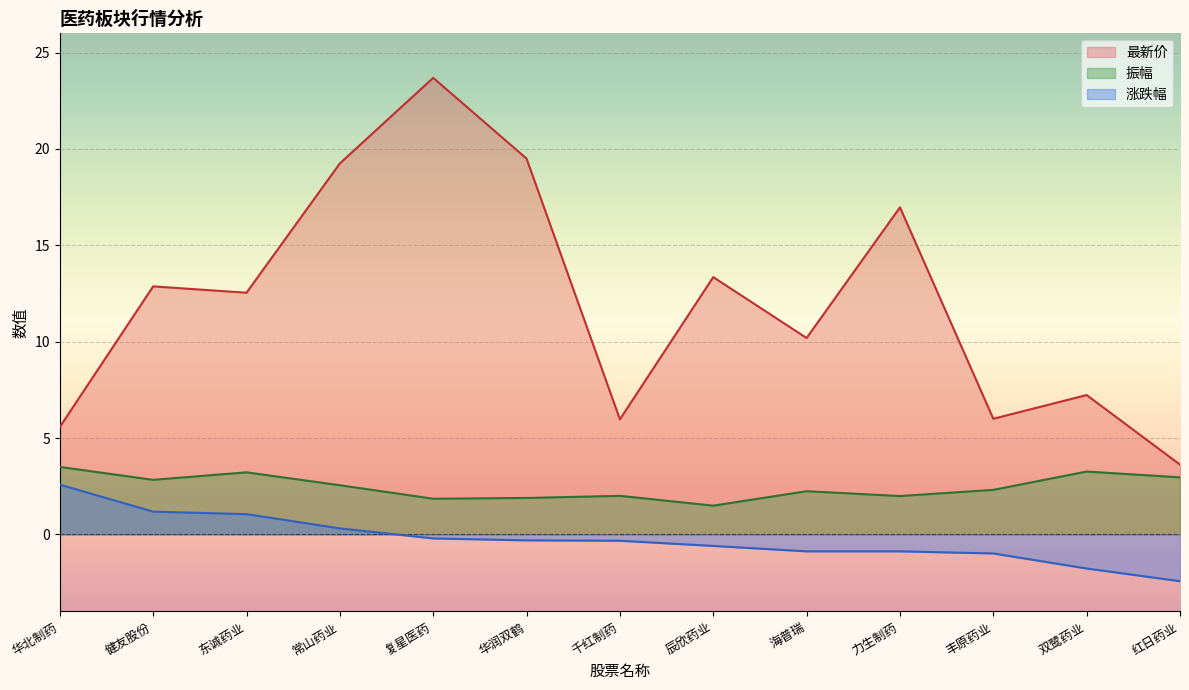

Where is the first local minimum for 振幅?

健友股份